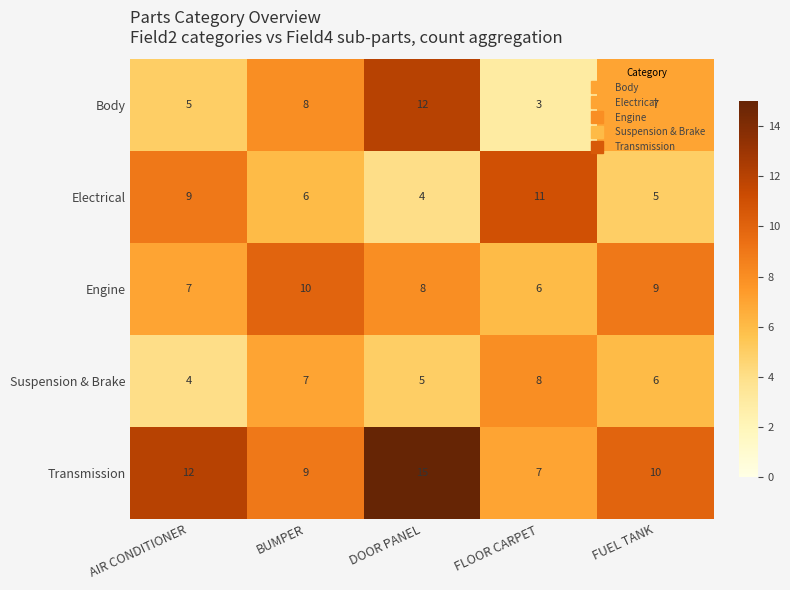

How many categories are shown in the chart?

5